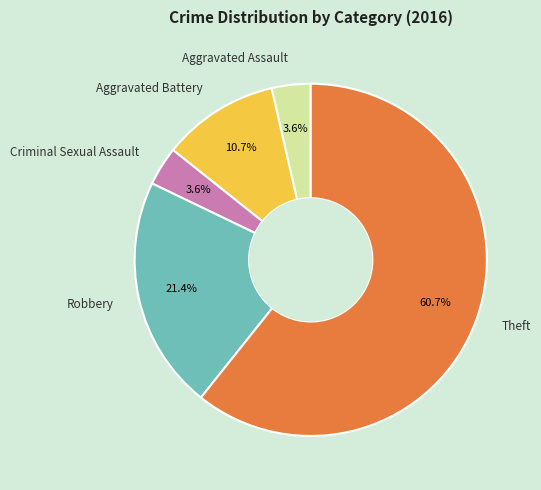

To the nearest percent, what percentage of the pie is Robbery?

21%